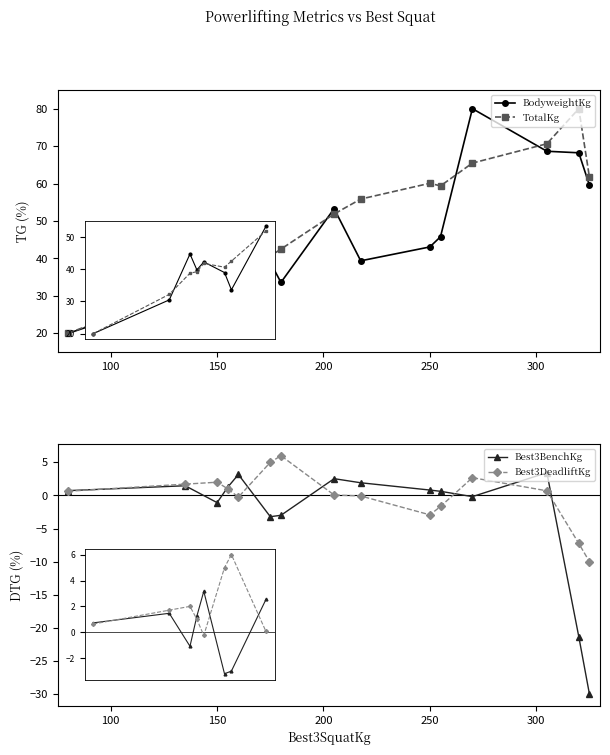

Does the chart have visible grid lines?

No